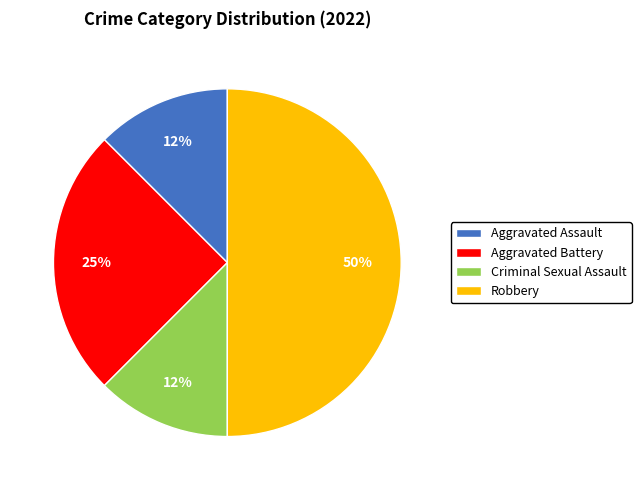

What percentage is the Aggravated Battery slice, to the nearest percent?

25%